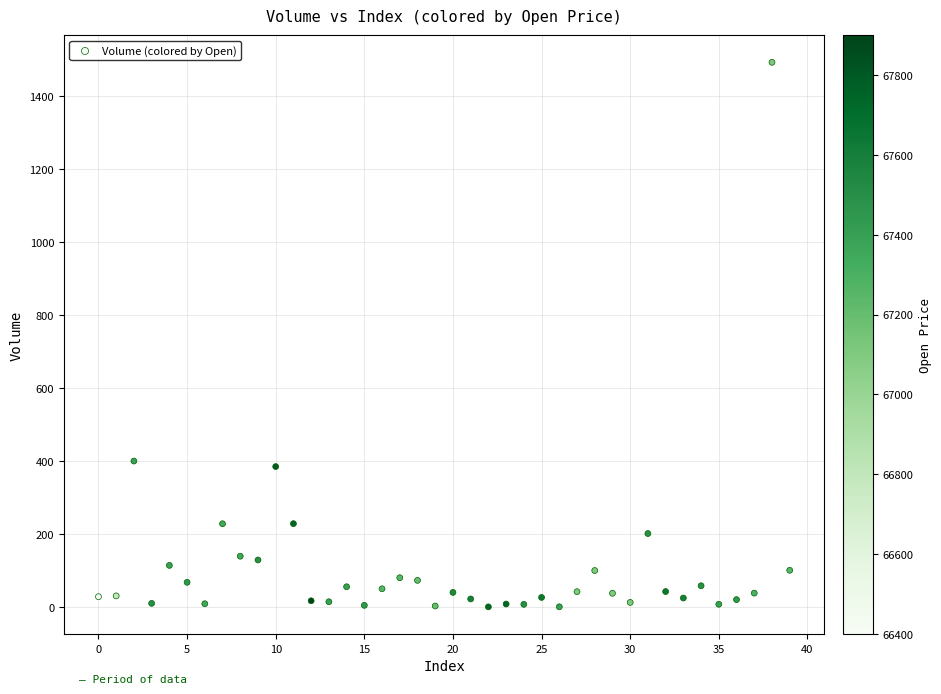

What is the range of Y values (max minus min)?

1492.0